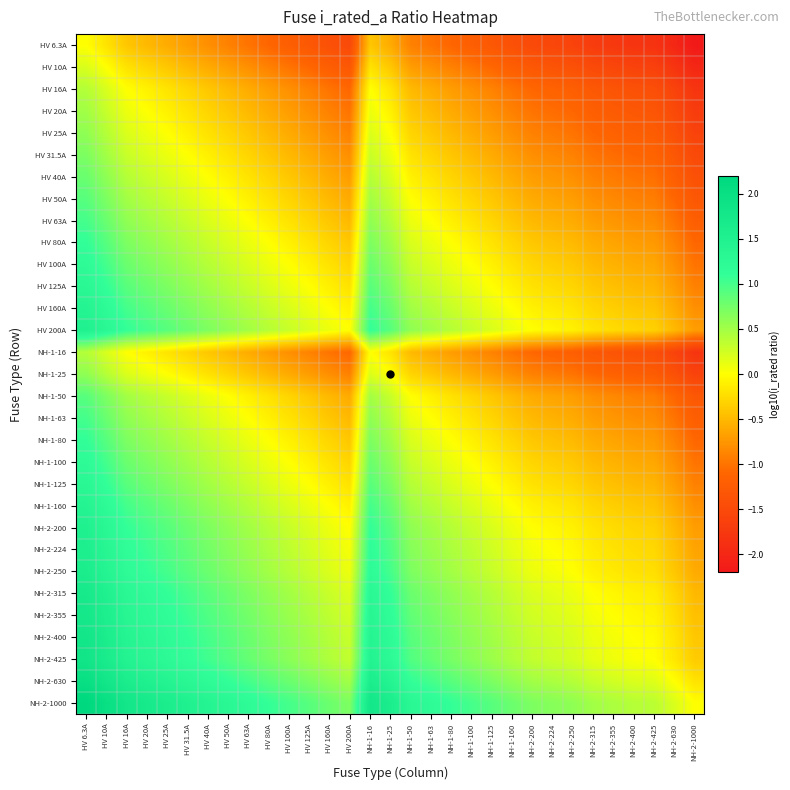

Count the number of data series in this chart.

31